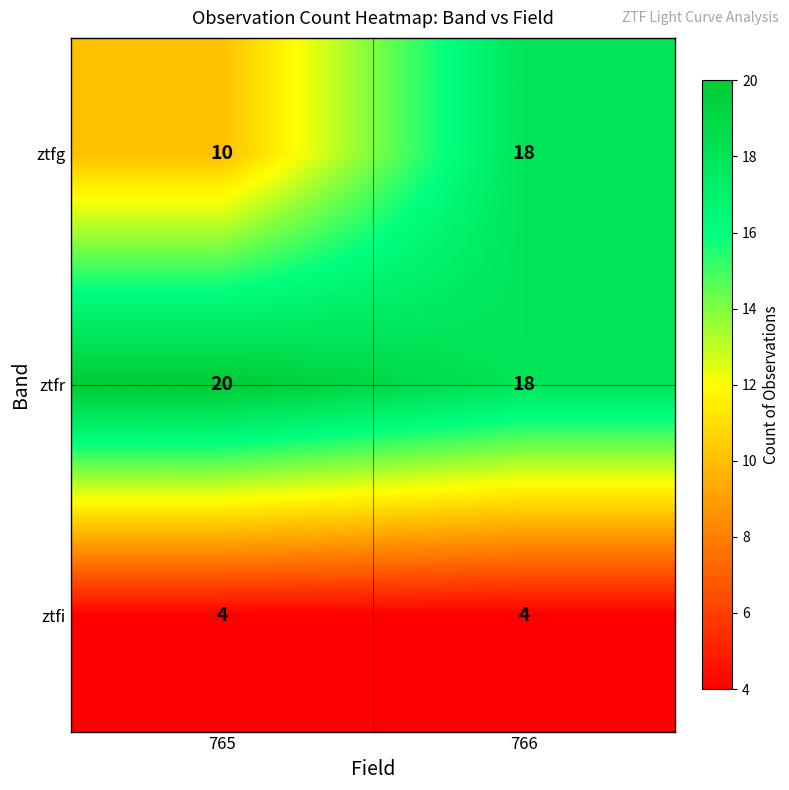

Reading left to right, extract all data points from this chart.

ztfg: 765=10	766=18
ztfr: 765=20	766=18
ztfi: 765=4	766=4